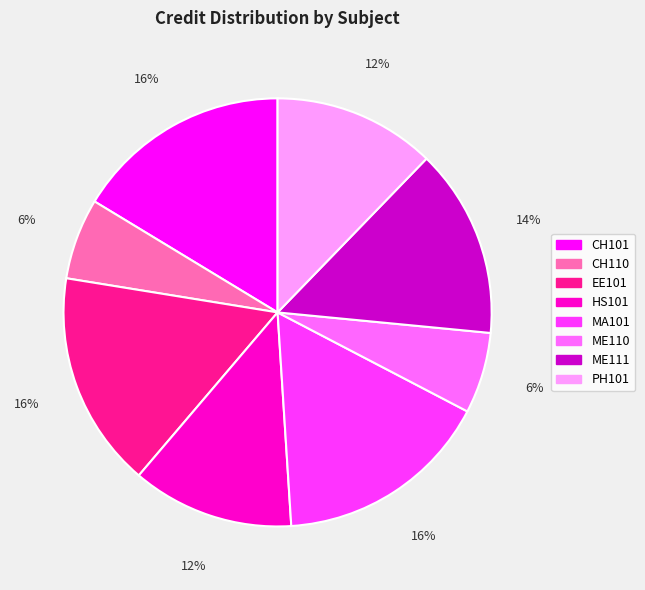

How many segments does this pie chart have?

8